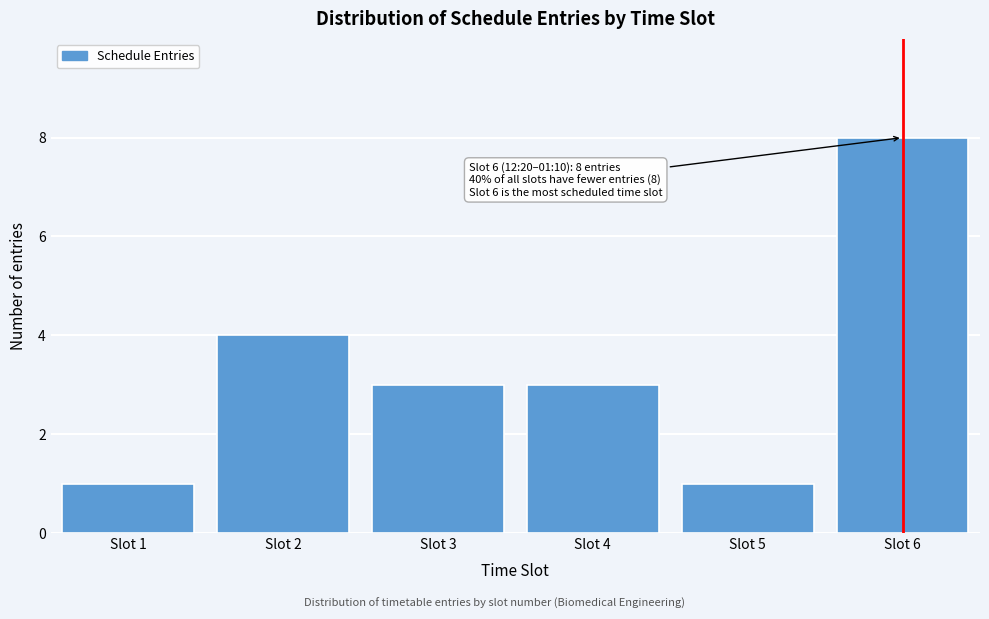

Reading left to right, what are all the values shown in this chart?

1	4	3	3	1	8